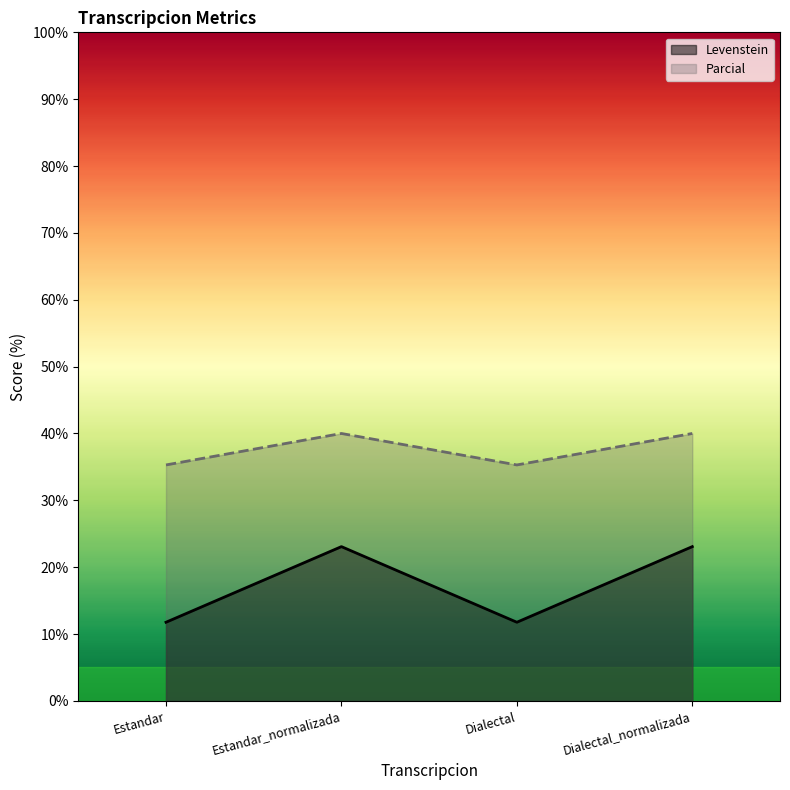

Reading left to right, transcribe all the data shown in this chart.

Levenstein: Estandar=11.8	Estandar_normalizada=23.1	Dialectal=11.8	Dialectal_normalizada=23.1
Parcial: Estandar=35.3	Estandar_normalizada=40.0	Dialectal=35.3	Dialectal_normalizada=40.0